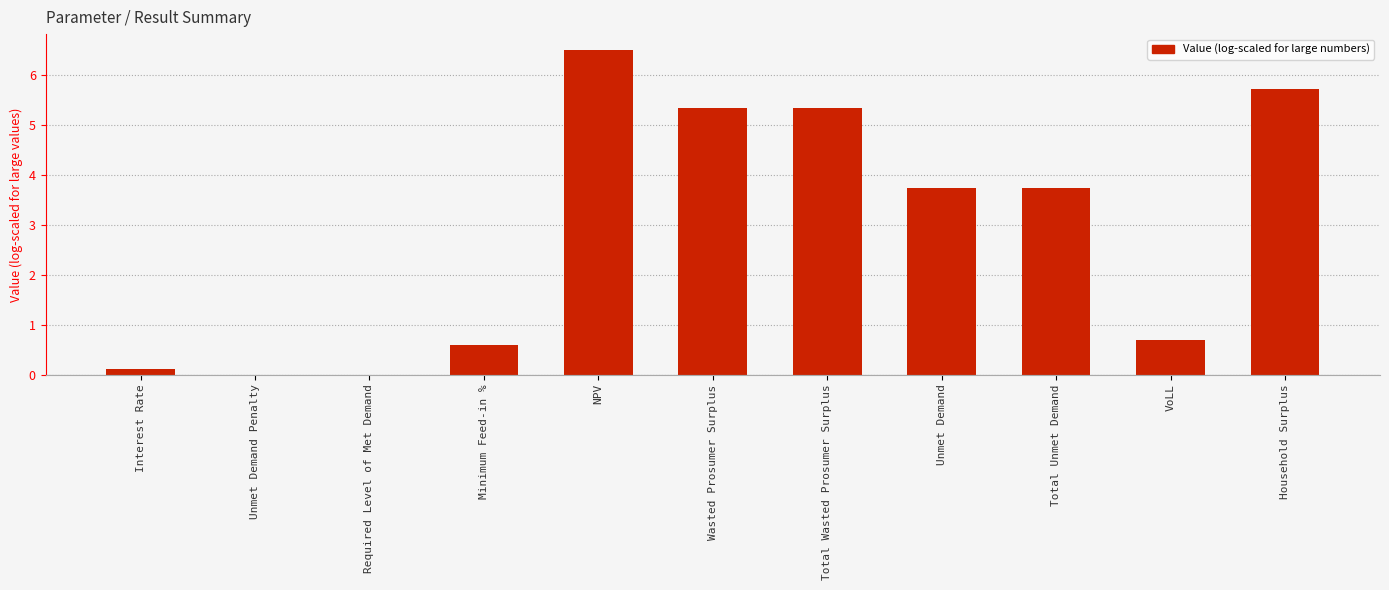

What is the change in value from Interest Rate to Unmet Demand?

+3.6